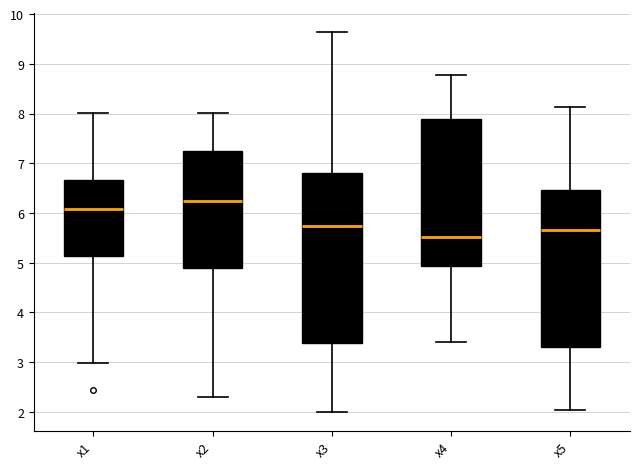

Where does the upper whisker of the box for x2 end on the y-axis? The values are not printed on the chart, so give them approximately, as read against the axis.

8.0